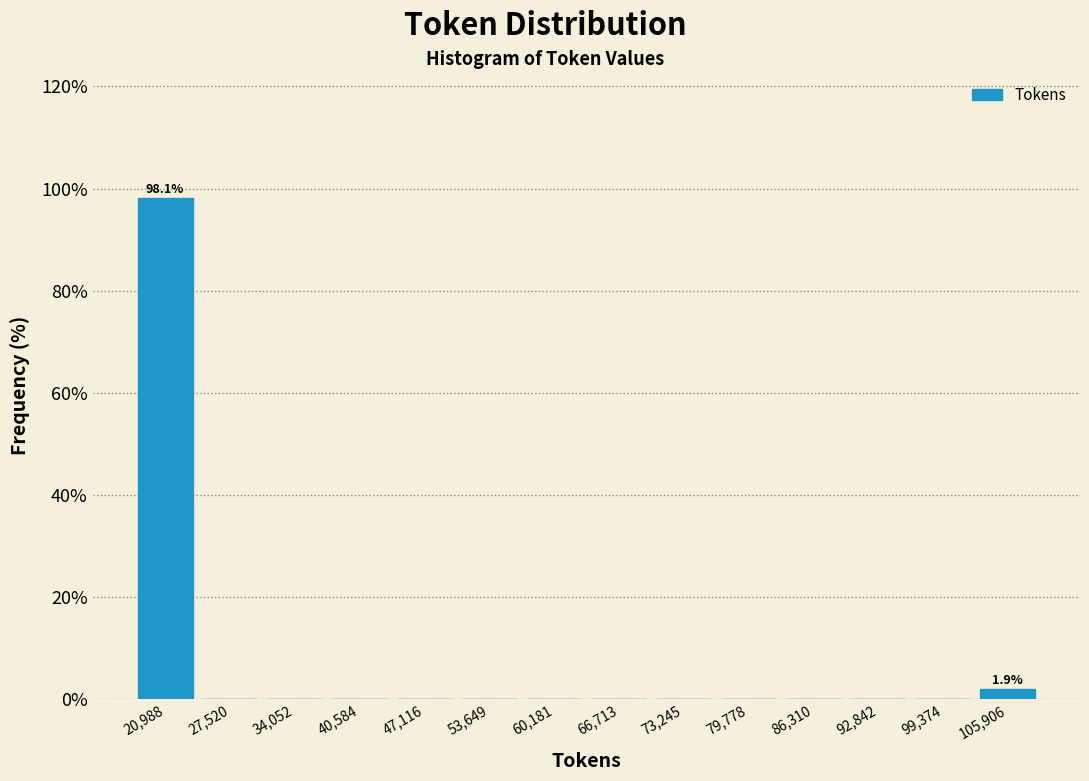

Over which range of the x-axis is the bar tallest?

18000 to 24000